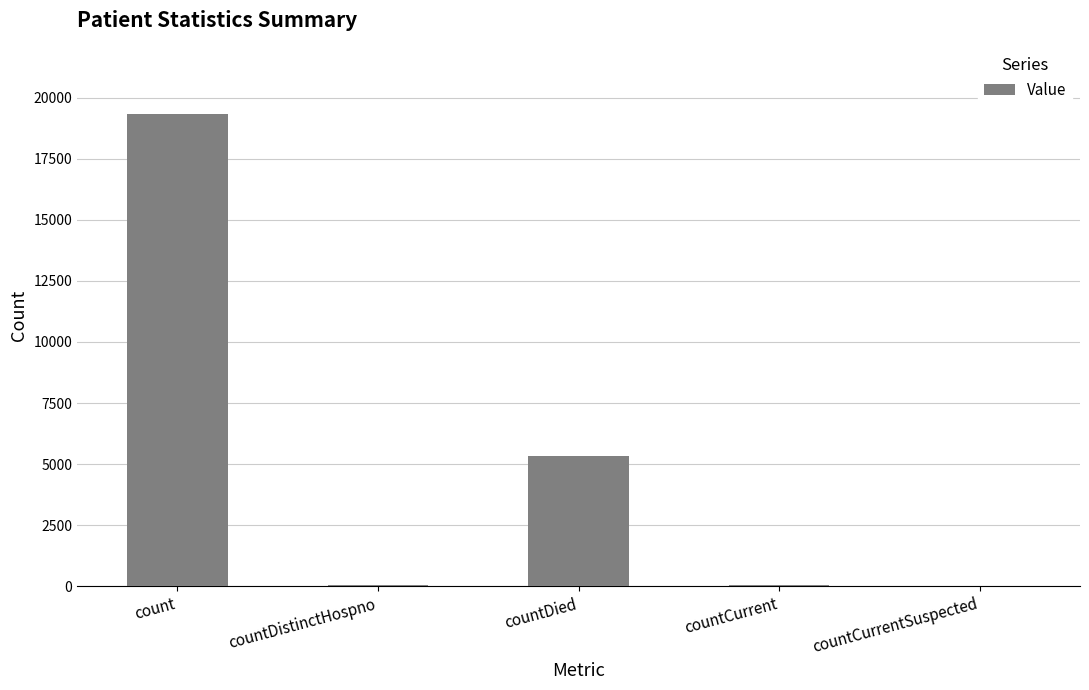

Where does the data first go above 44?

count